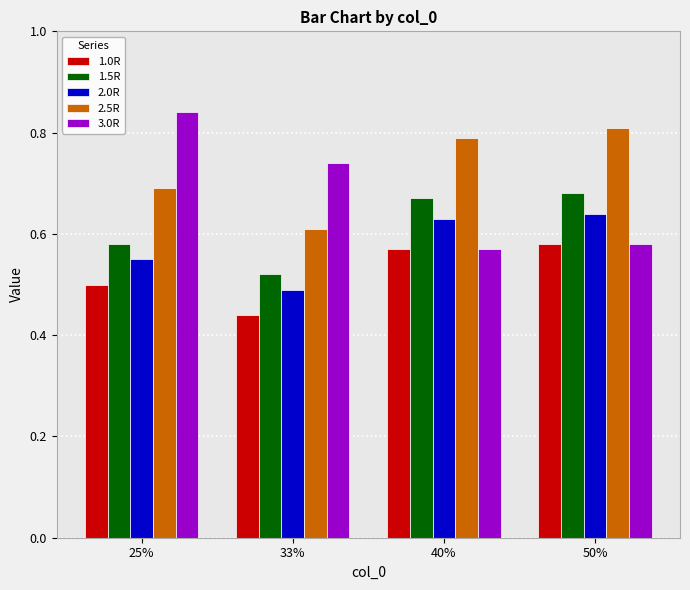

Rank the categories by 2.5R value from lowest to highest.

33%, 25%, 40%, 50%